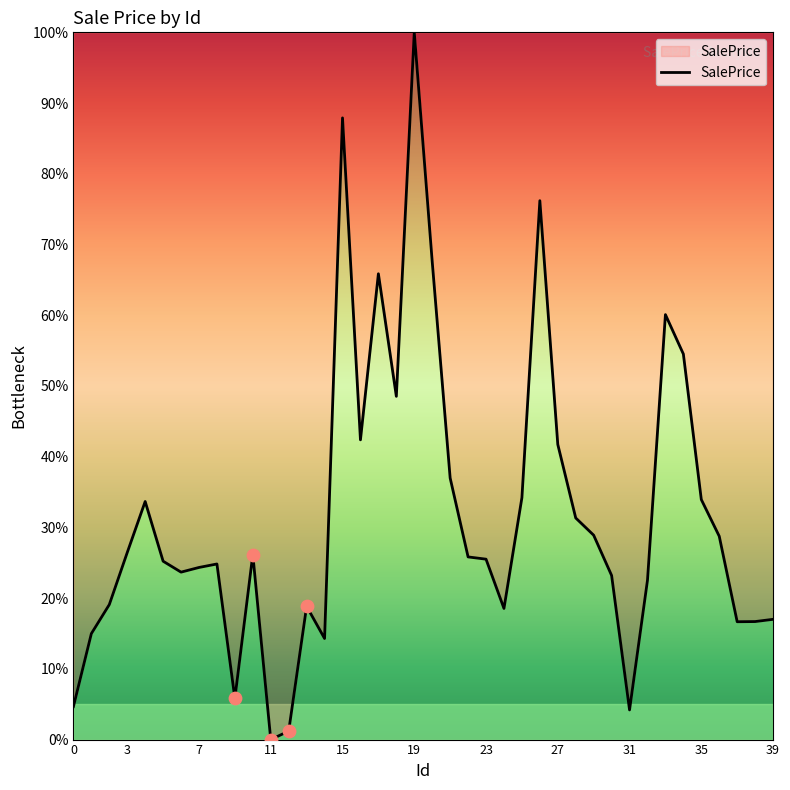

What is the maximum value shown in the chart?

100.0